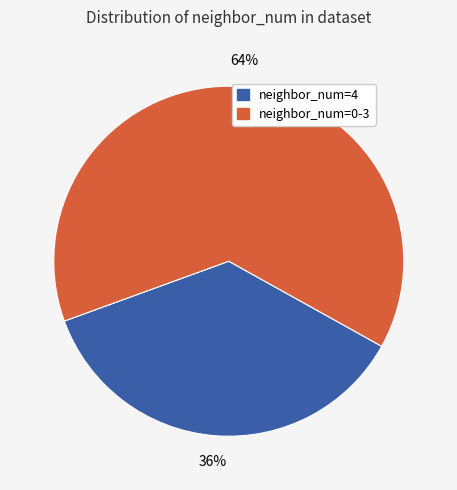

Is there any slice that represents more than half of the pie?

Yes